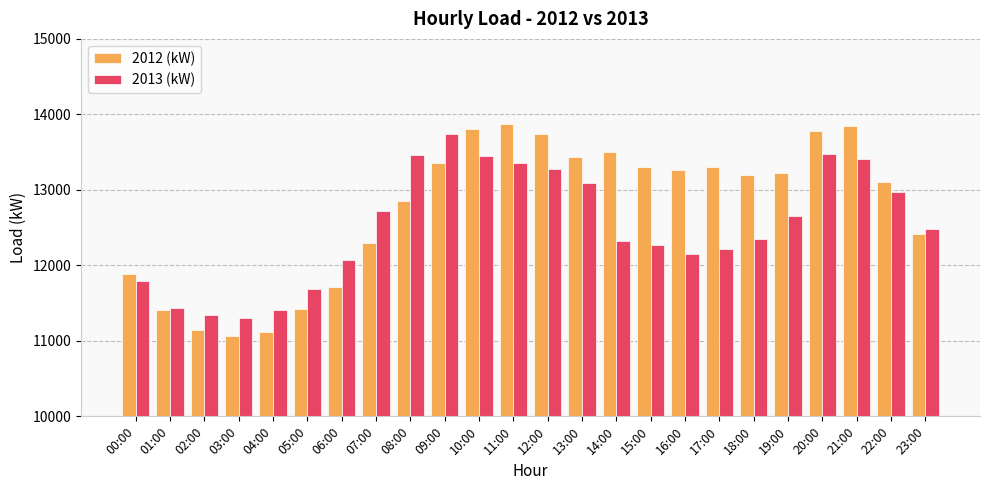

What is the maximum value shown in the chart?

13873